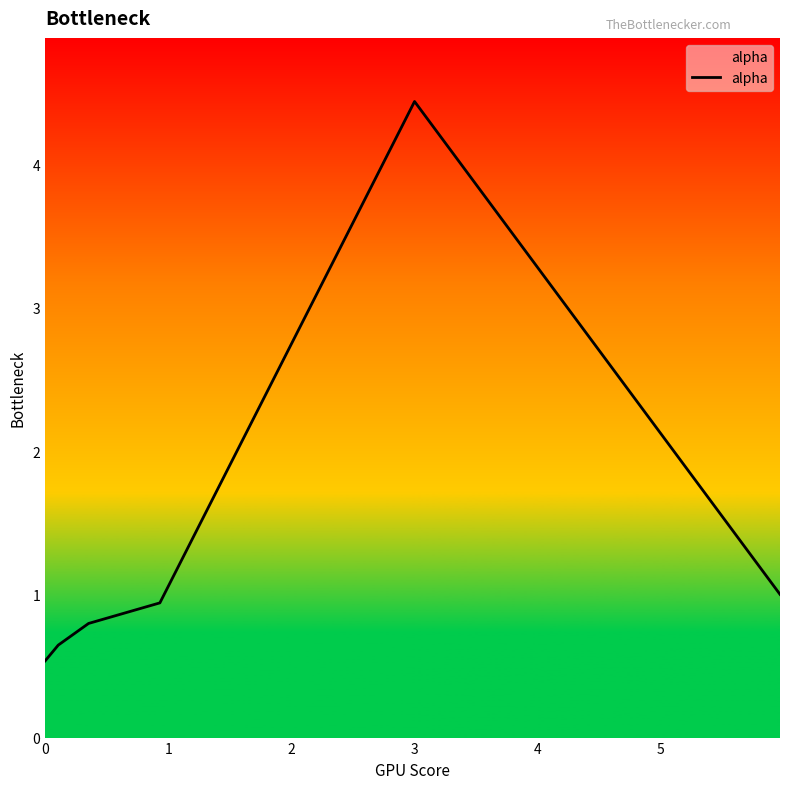

What is the difference between the second highest and minimum values?

0.5